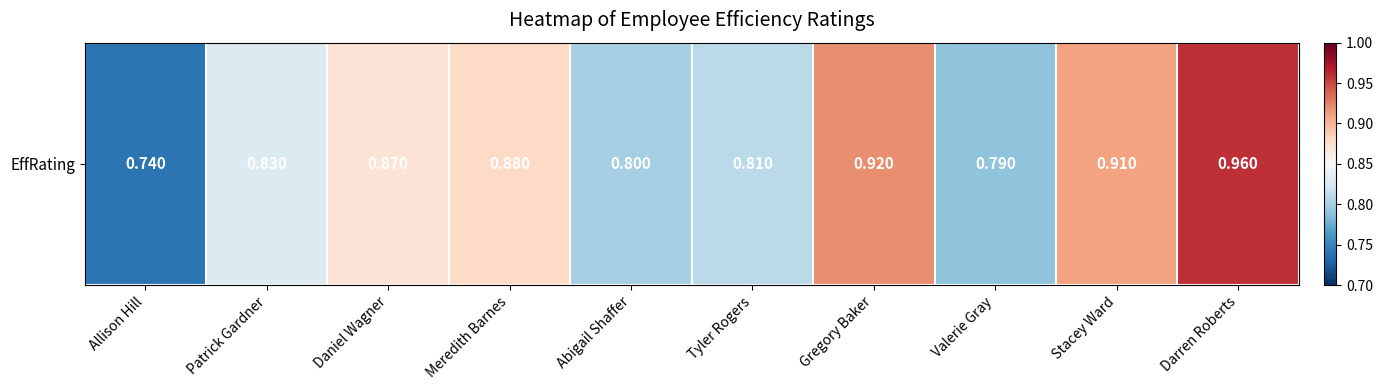

Reading left to right, list all the values displayed in this chart.

0.7	0.8	0.9	0.9	0.8	0.8	0.9	0.8	0.9	1.0